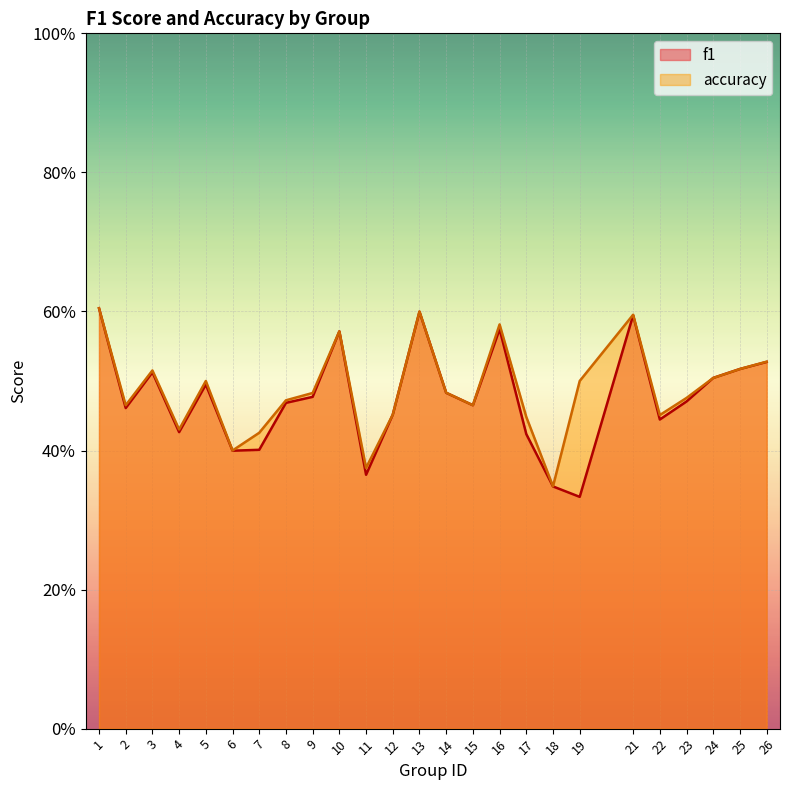

The f1 series shows 0.4 at 11. True or false?

True